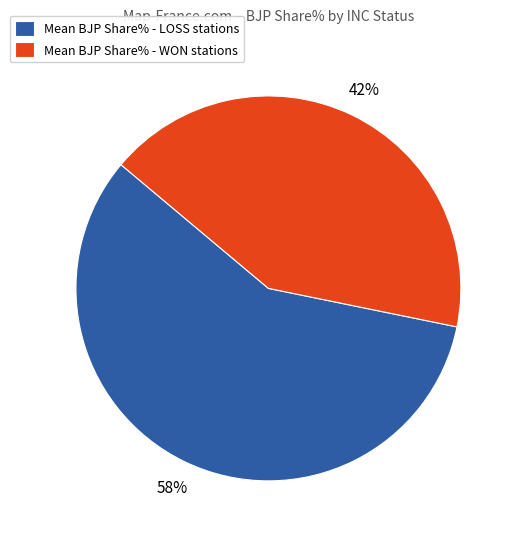

Do Mean BJP Share% - LOSS stations and Mean BJP Share% - WON stations together represent more than half of the pie?

Yes